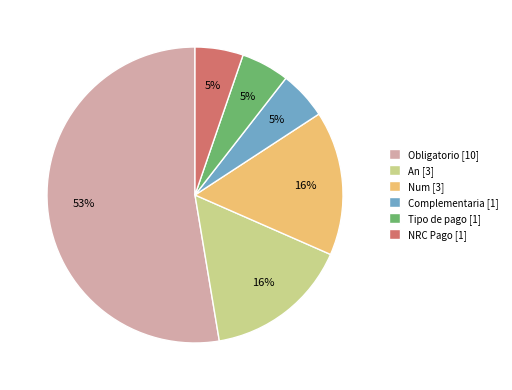

To the nearest percent, what is the average slice percentage?

17%